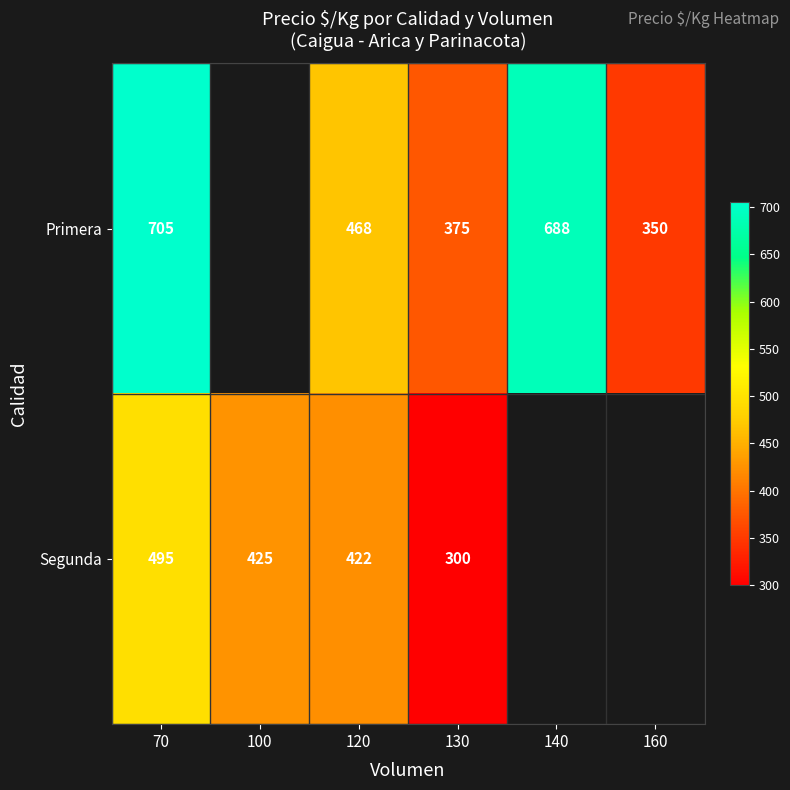

What is the sum of the Primera values at 140 and 120?

1156